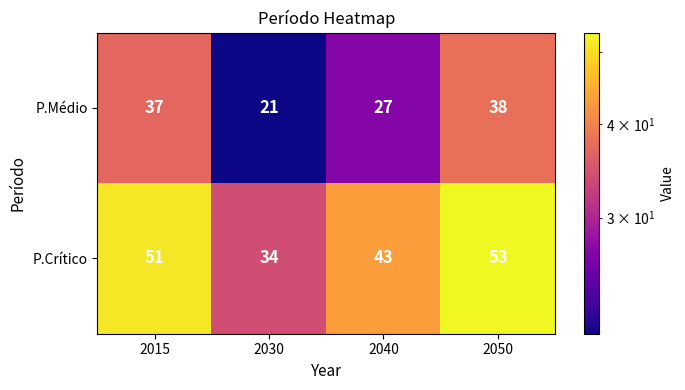

At which category is the sum across all series the highest?

2050